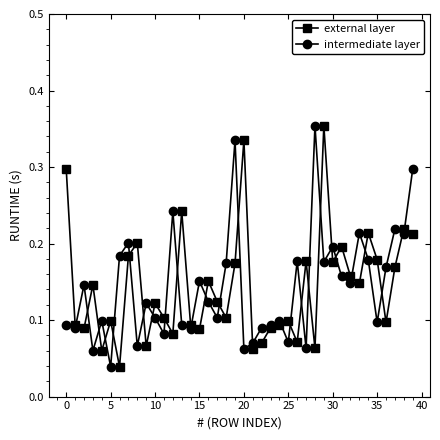

How many intermediate layer values are between 0 and 1?

40